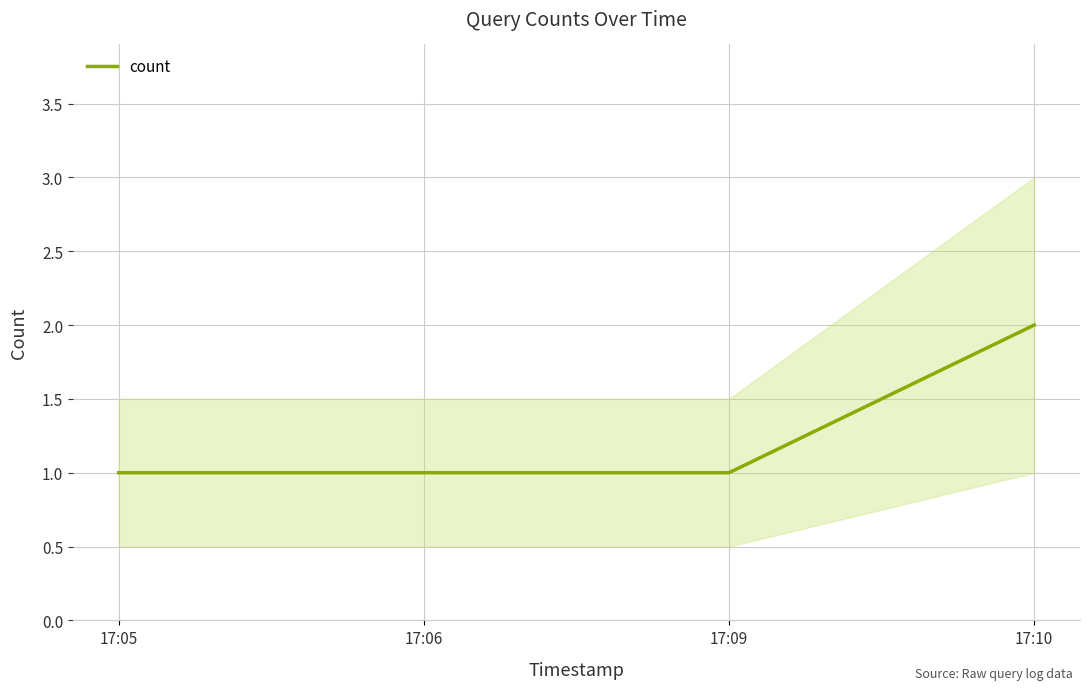

List the labels in order of value, smallest first.

17:05, 17:06, 17:09, 17:10